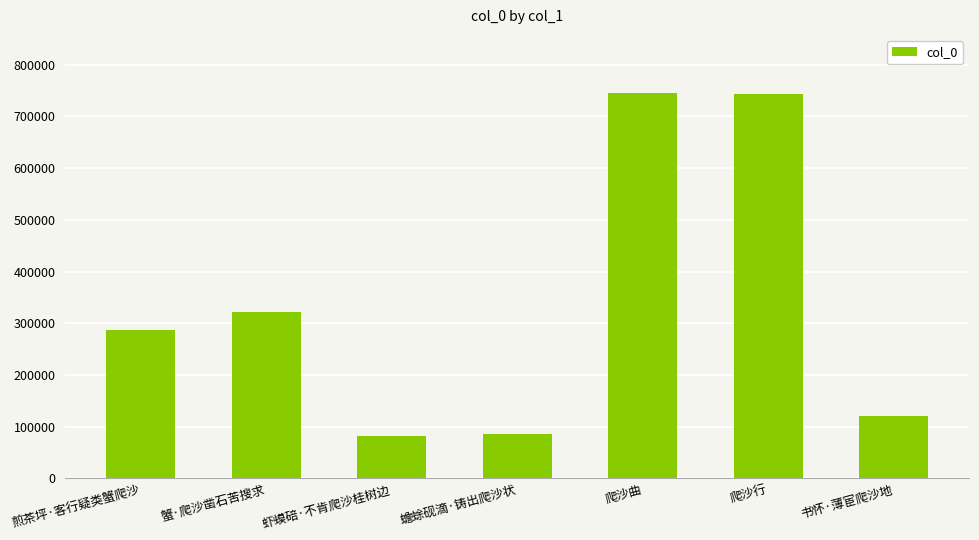

How many bars are there in total?

7